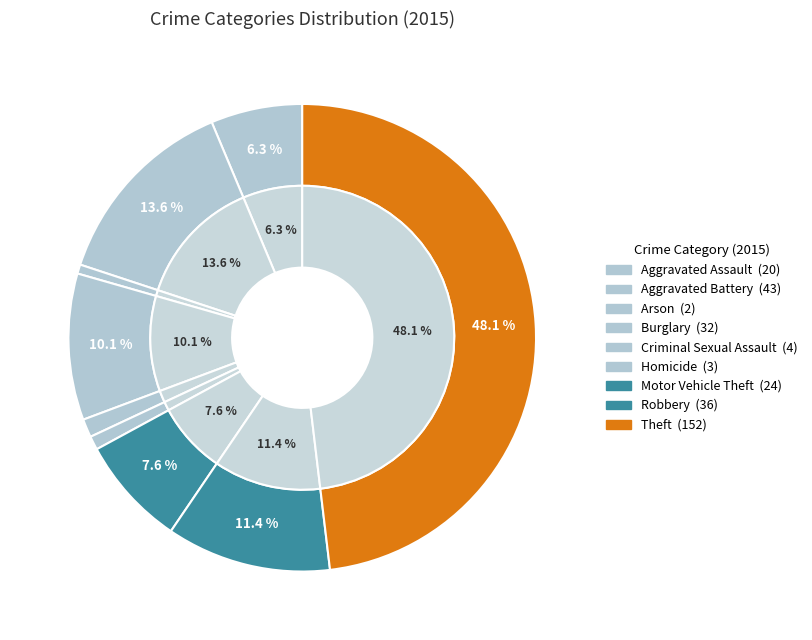

Which slice is the smallest?

Arson